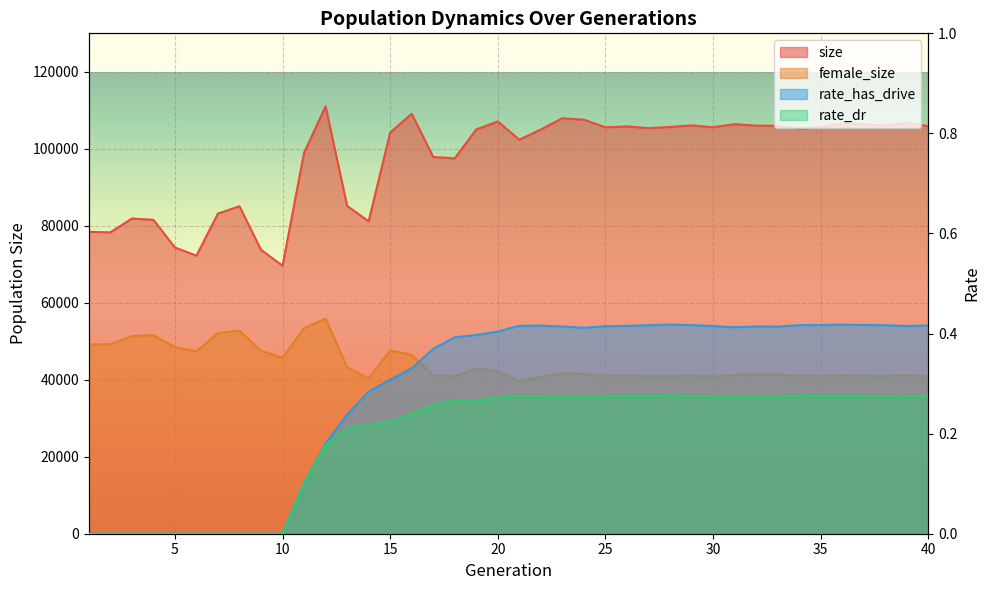

True or false: size and rate_has_drive intersect in this chart.

False